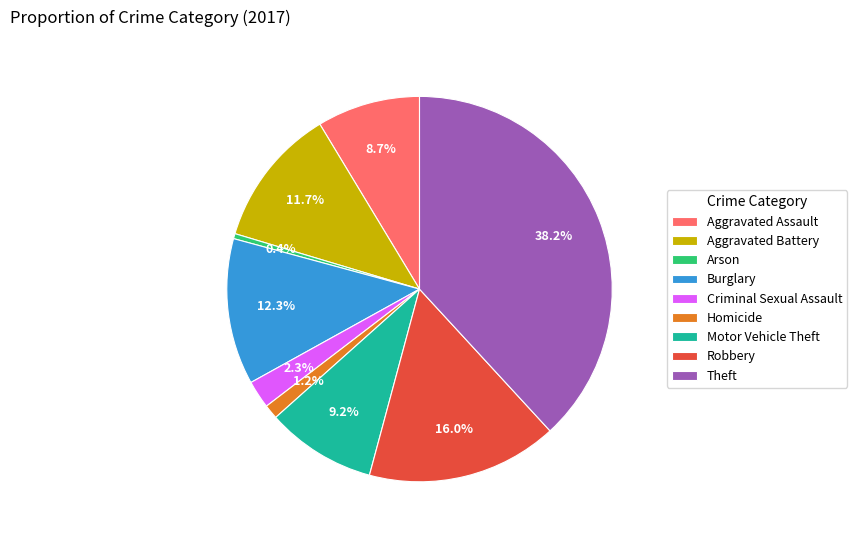

Does Theft represent more than half of the total?

No